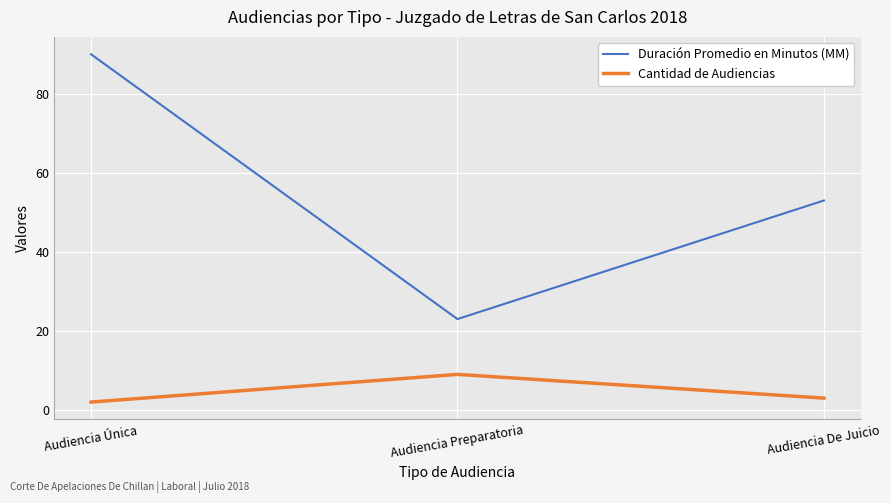

Reading left to right, what are all the values shown in this chart?

Duración Promedio en Minutos (MM): 90	23	53
Cantidad de Audiencias: 2	9	3